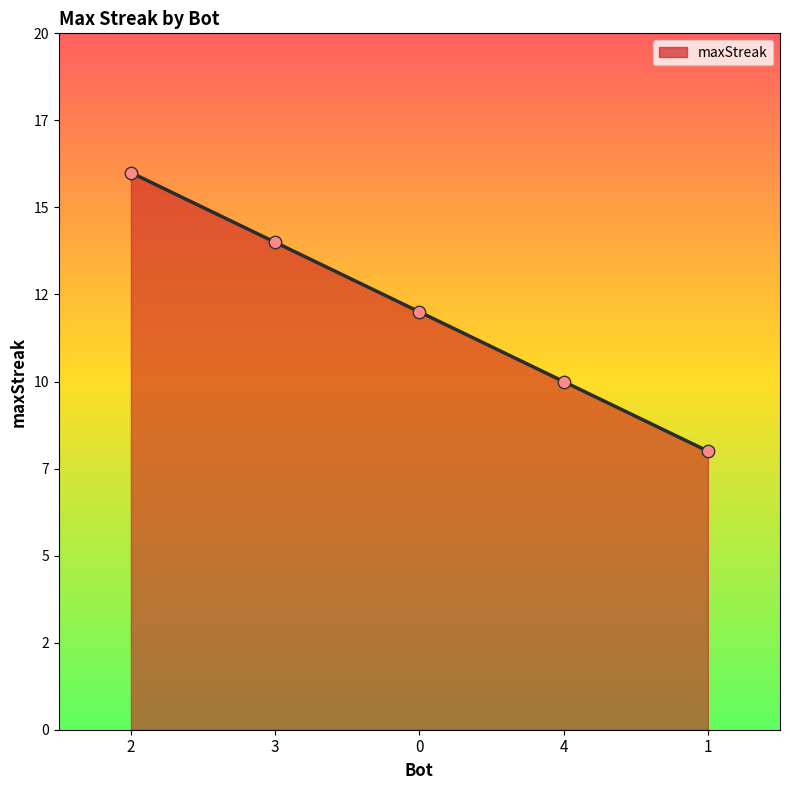

What is the ratio of the value at 4 to the value at 1?

1.2